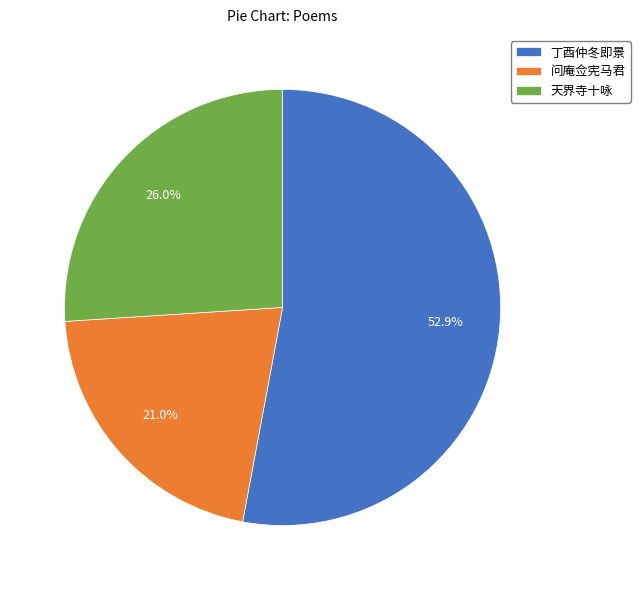

Which slice represents more than half of the pie?

丁酉仲冬即景